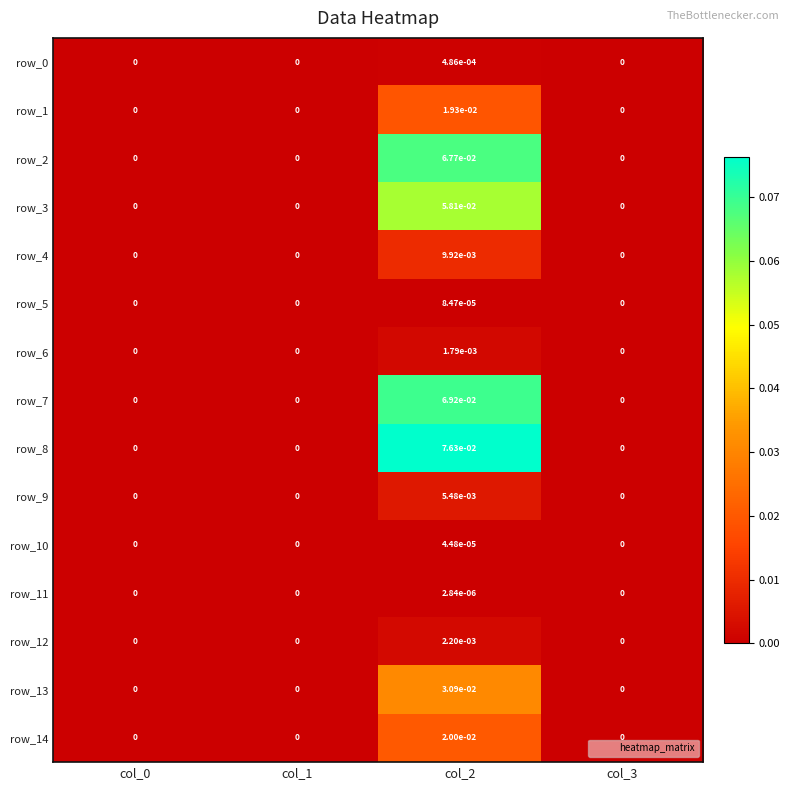

Is it true that row_1 equals 0.0 at col_0?

True